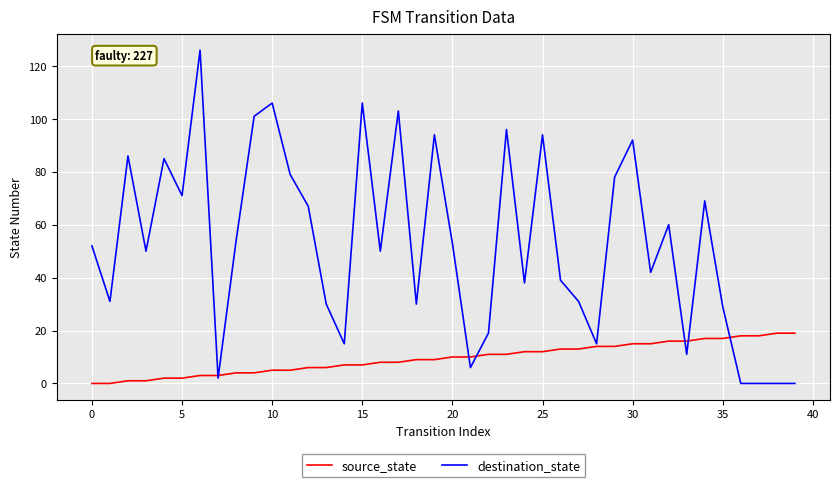

List the series in order of their overall mean, lowest first.

source_state, destination_state